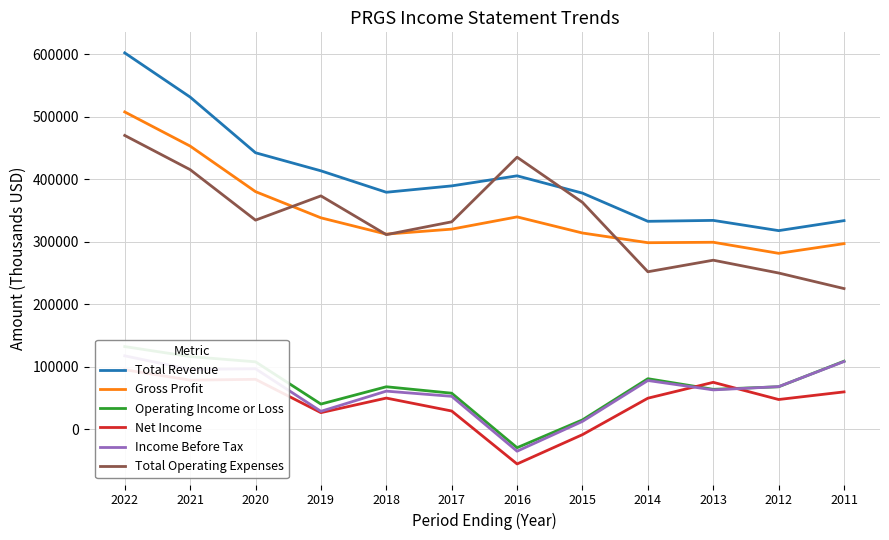

Reading right to left, list all the values displayed in this chart.

Total Revenue: 333600	317600	334000	332500	377600	405300	389200	379000	413300	442200	531300	602000
Gross Profit: 296800	281300	299000	298300	313800	339600	320000	312000	338100	380000	452900	507500
Operating Income or Loss: 108700	67800	63700	80700	14800	-29700	57500	67800	40100	107700	116100	132100
Net Income: 59600	47400	74900	49500	-8800	-55700	29000	49700	26400	79700	78400	95100
Income Before Tax: 108200	68000	62800	77800	12400	-35300	52500	60800	28500	96600	95500	117300
Total Operating Expenses: 224900	249800	270300	251800	362800	435100	331700	311200	373200	334400	415200	469900